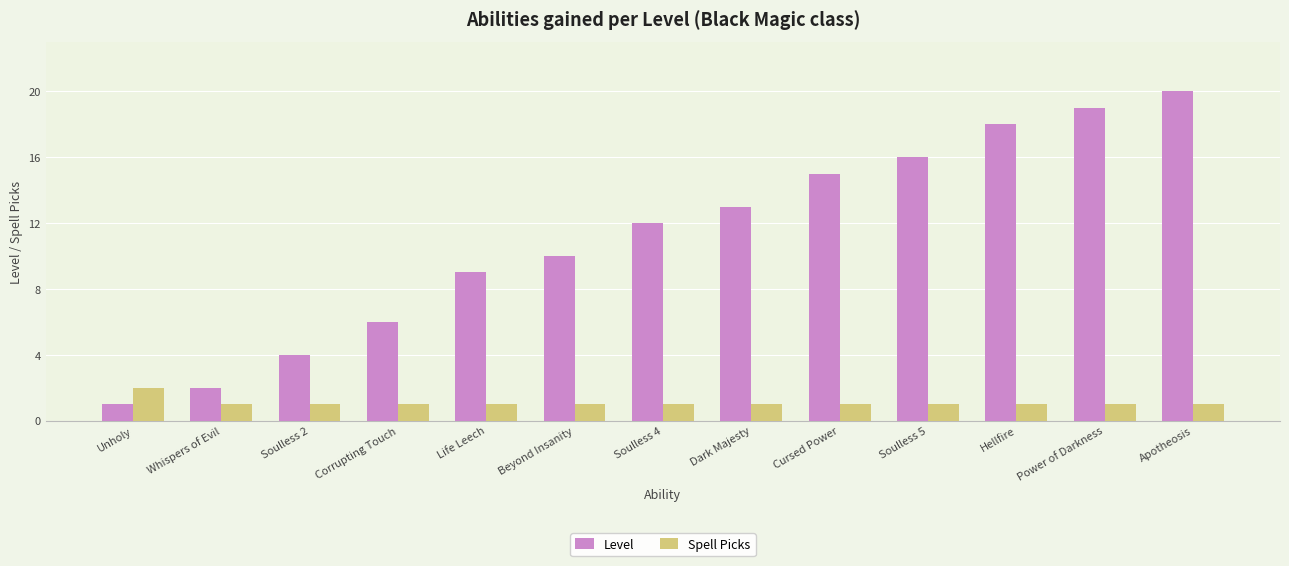

Reading right to left, extract all data points from this chart.

Level: Apotheosis=20	Power of Darkness=19	Hellfire=18	Soulless 5=16	Cursed Power=15	Dark Majesty=13	Soulless 4=12	Beyond Insanity=10	Life Leech=9	Corrupting Touch=6	Soulless 2=4	Whispers of Evil=2	Unholy=1
Spell Picks: Apotheosis=1	Power of Darkness=1	Hellfire=1	Soulless 5=1	Cursed Power=1	Dark Majesty=1	Soulless 4=1	Beyond Insanity=1	Life Leech=1	Corrupting Touch=1	Soulless 2=1	Whispers of Evil=1	Unholy=2